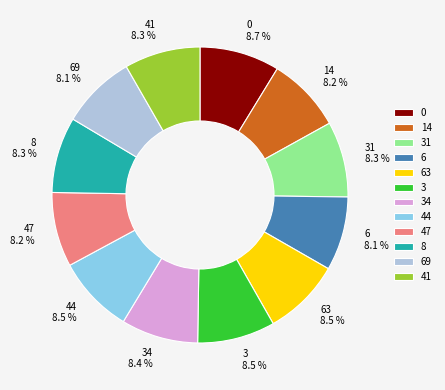

What is the ratio of the value at 8 to the value at 69?

1.0